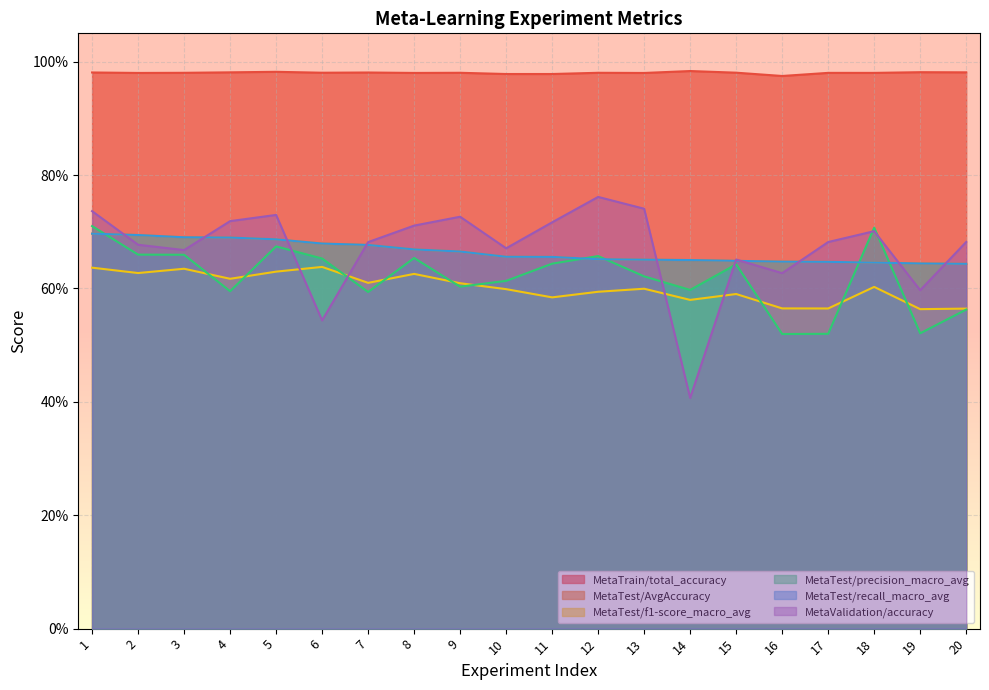

What is the total value across all series at 12?

4.3